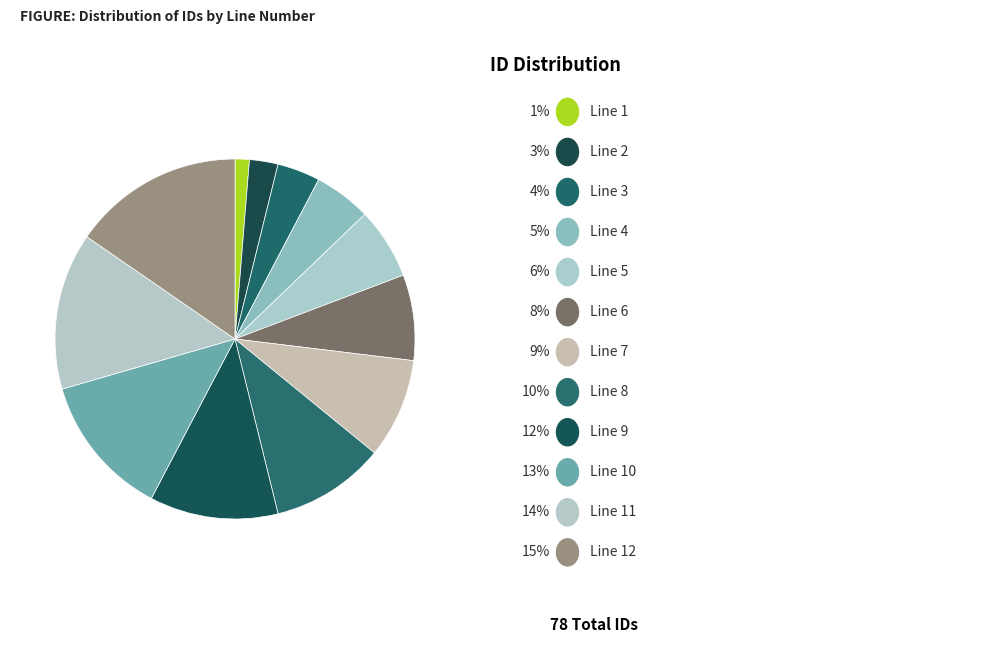

Which slice is the smallest?

Line 1